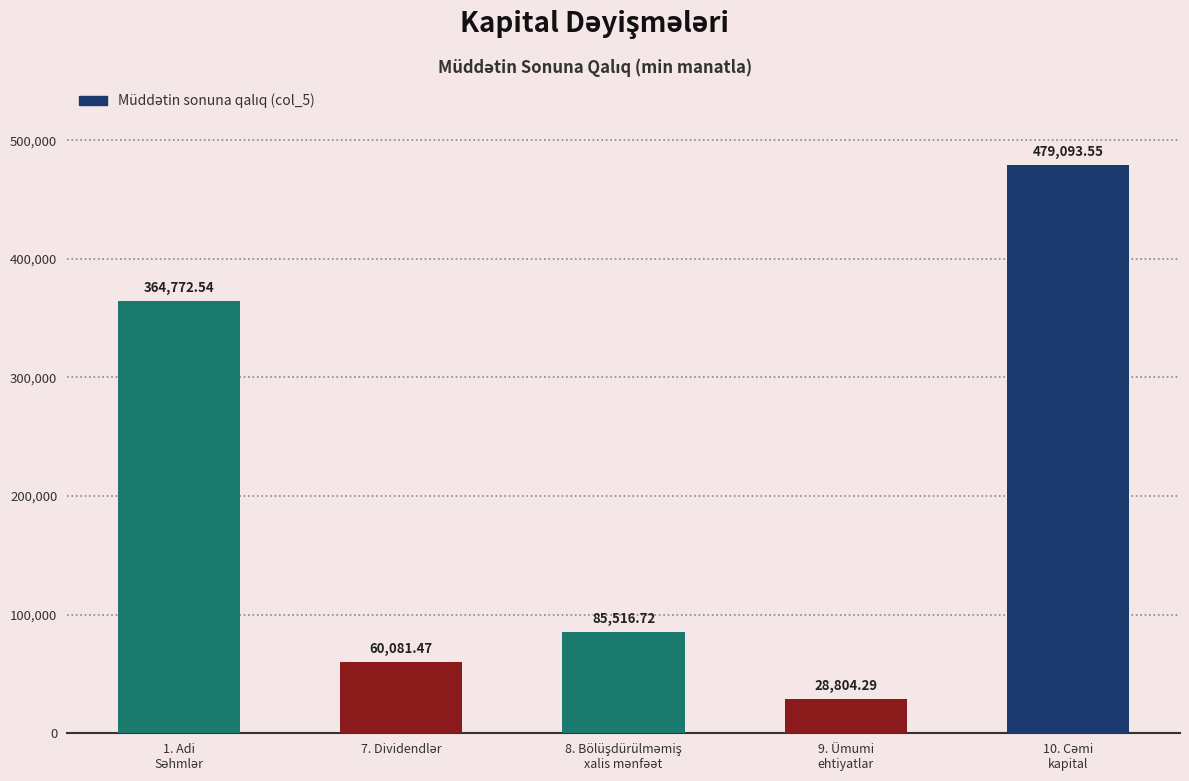

What is the difference between the second highest and second lowest values?

304691.1